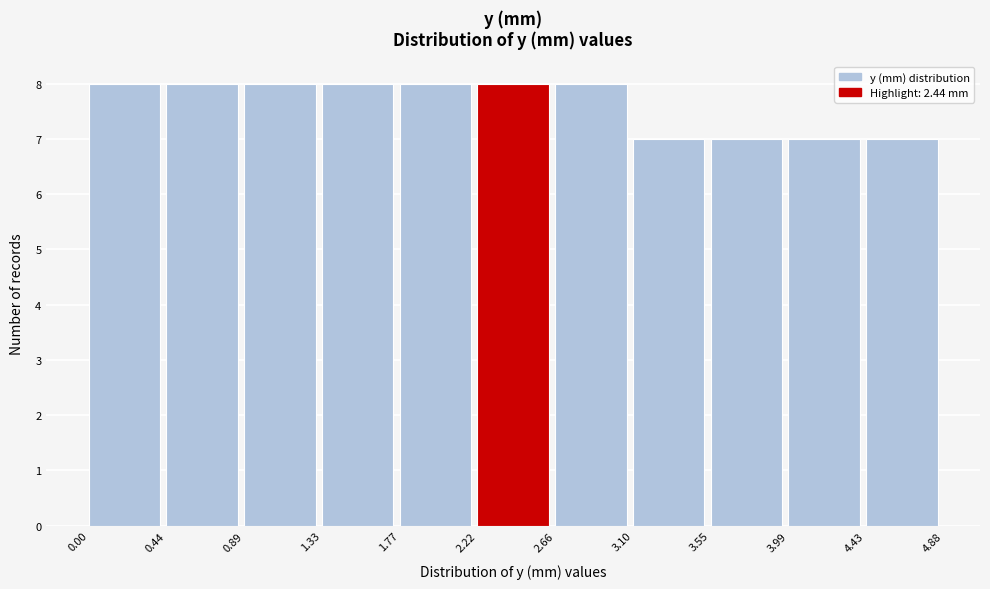

Reading left to right, list every bar in this chart as the range it spans on the x-axis followed by its height. The values are not printed on the chart, so give them approximately, as read against the axis.

0.00 to 0.44: 8
0.44 to 0.89: 8
0.89 to 1.33: 8
1.33 to 1.77: 8
1.77 to 2.22: 8
2.22 to 2.66: 8
2.66 to 3.10: 8
3.10 to 3.55: 7
3.55 to 3.99: 7
3.99 to 4.43: 7
4.43 to 4.88: 7